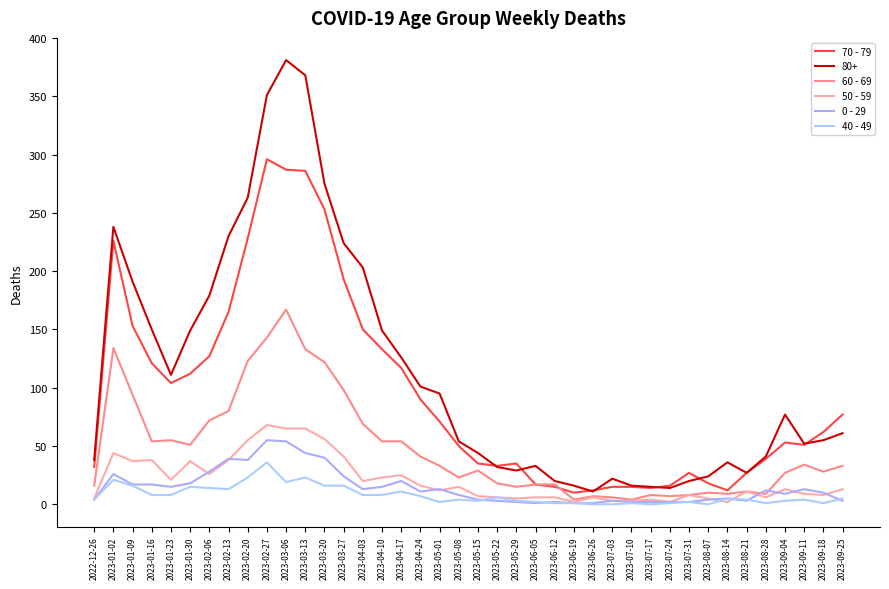

What position from the left is 2023-02-06?

7